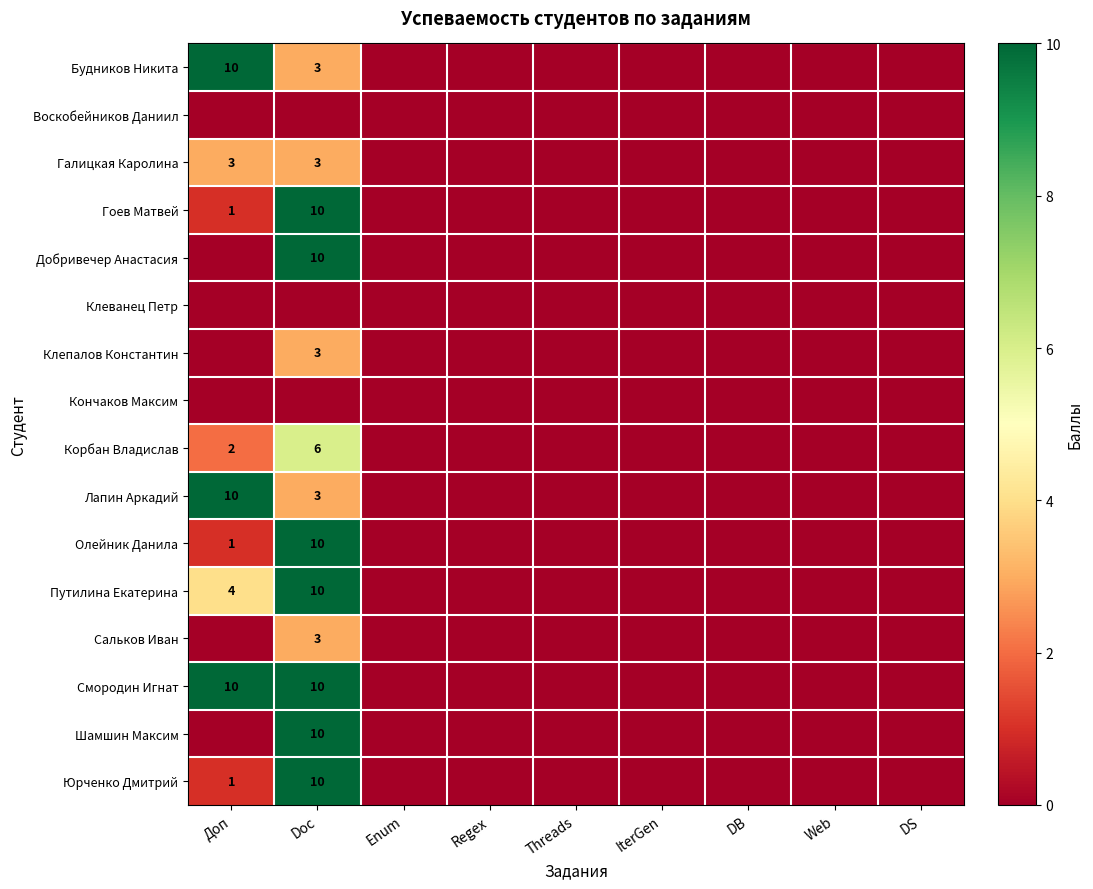

Is it true that Лапин Аркадий equals 3 at Doc?

True